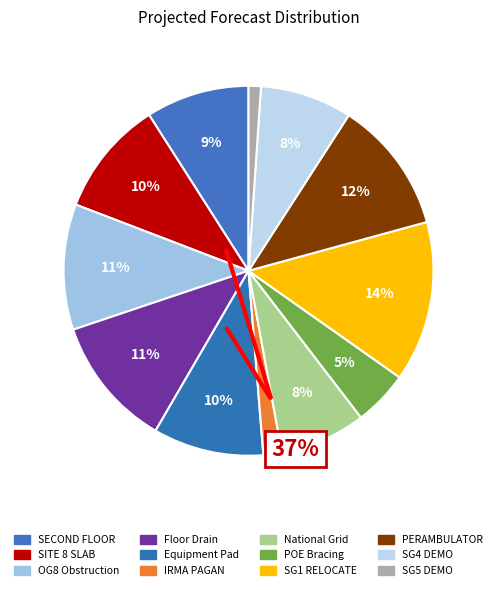

Which category has the smallest portion of the pie?

SG5 DEMO